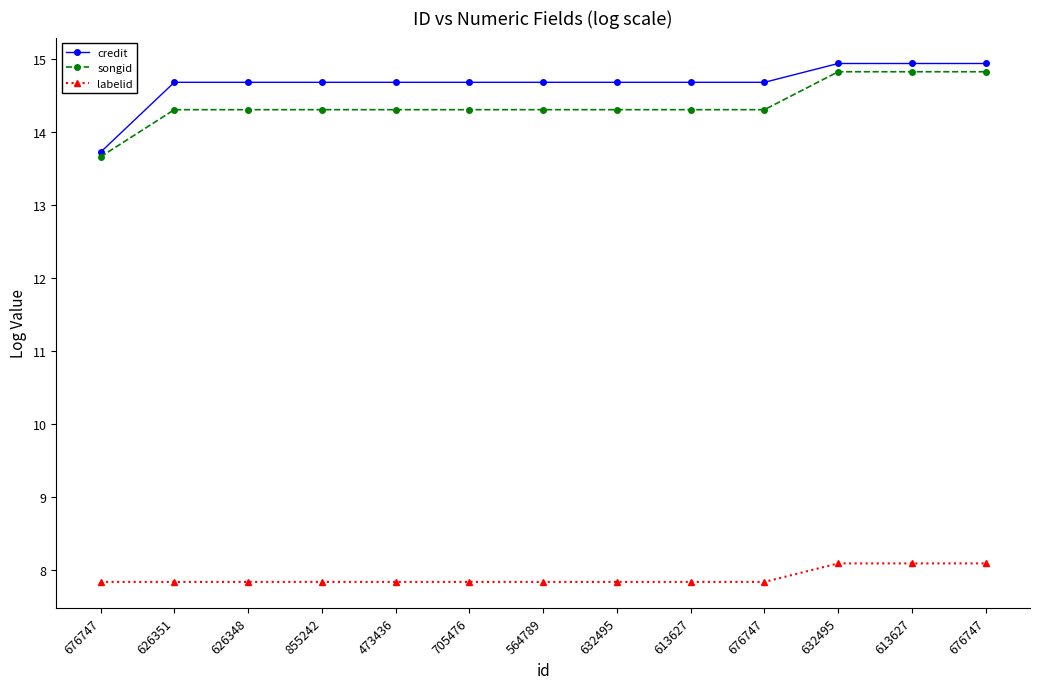

What is the difference between the second highest and second lowest values in the songid series?

0.5